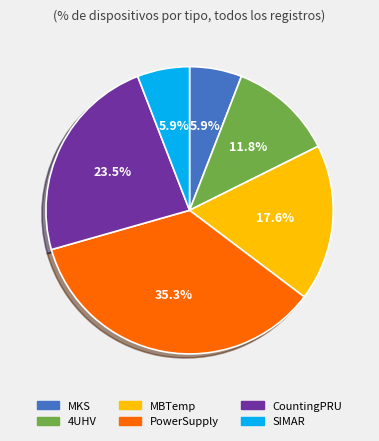

Which slice is the largest?

PowerSupply